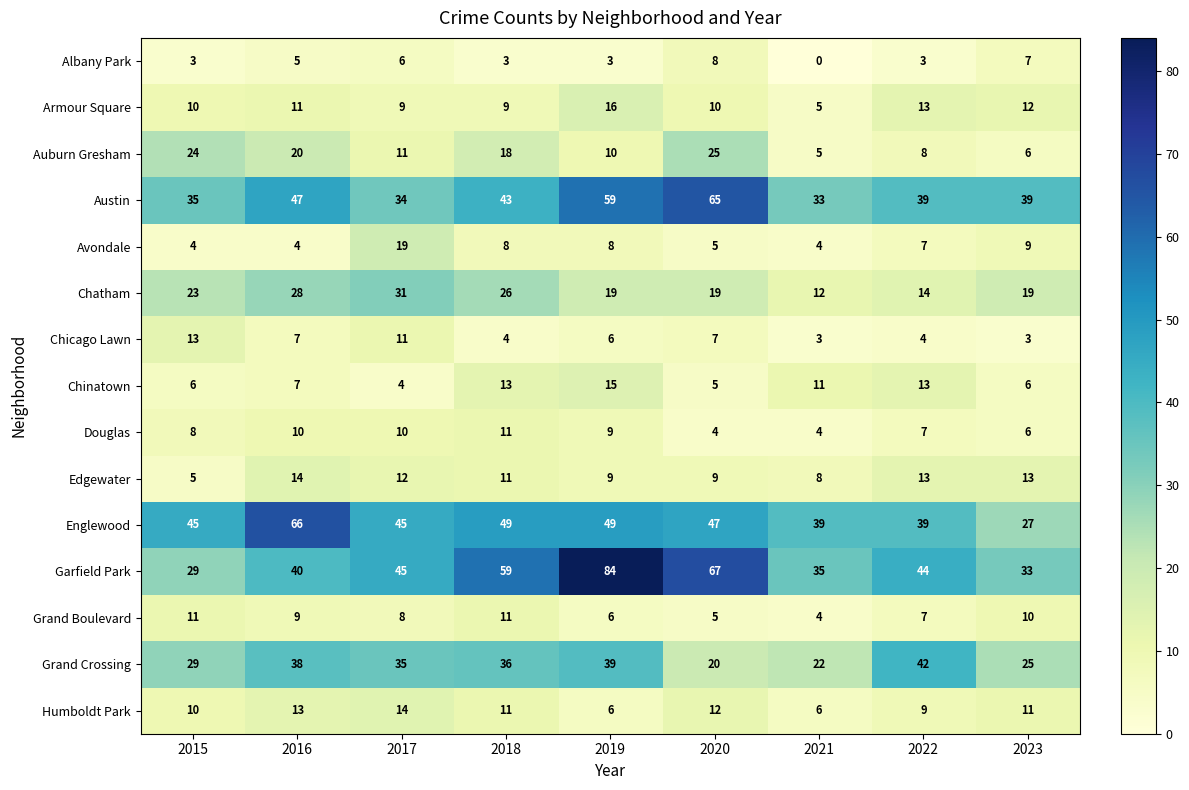

At which label does Auburn Gresham reach its minimum?

2021